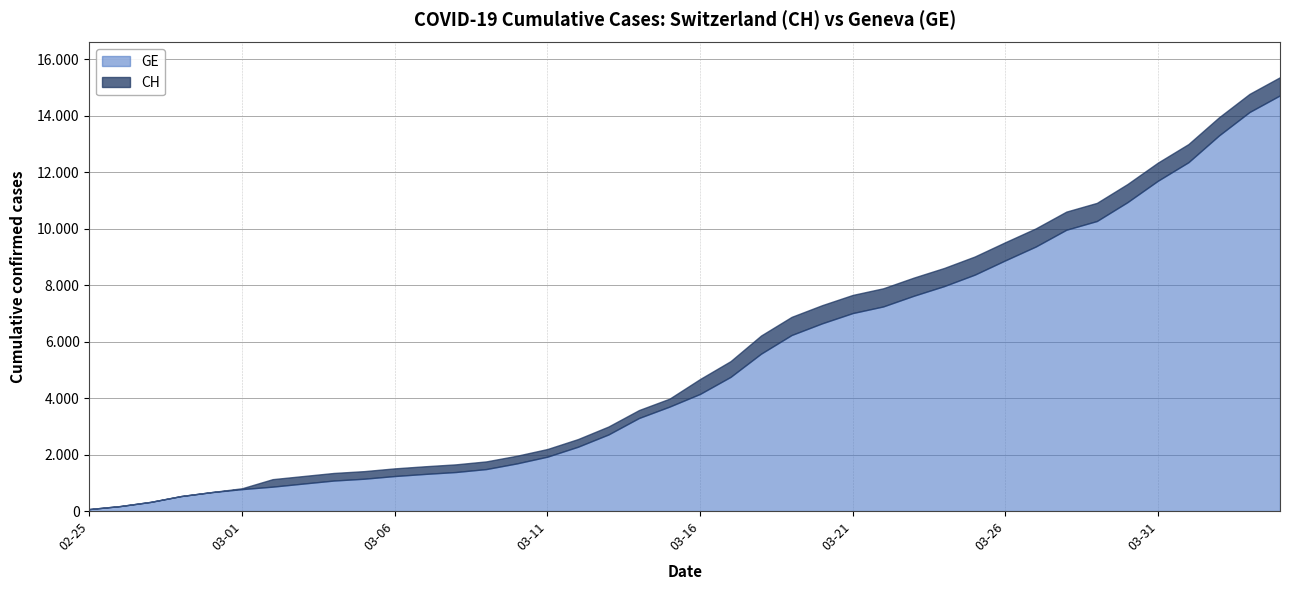

List the labels in order of CH value, smallest first.

2020-02-25, 2020-02-26, 2020-02-27, 2020-02-28, 2020-02-29, 2020-03-01, 2020-03-02, 2020-03-03, 2020-03-04, 2020-03-05, 2020-03-06, 2020-03-07, 2020-03-08, 2020-03-09, 2020-03-10, 2020-03-11, 2020-03-12, 2020-03-13, 2020-03-14, 2020-03-15, 2020-03-16, 2020-03-17, 2020-03-18, 2020-03-19, 2020-03-20, 2020-03-21, 2020-03-22, 2020-03-23, 2020-03-24, 2020-03-25, 2020-03-26, 2020-03-27, 2020-03-28, 2020-03-29, 2020-03-30, 2020-03-31, 2020-04-01, 2020-04-02, 2020-04-03, 2020-04-04